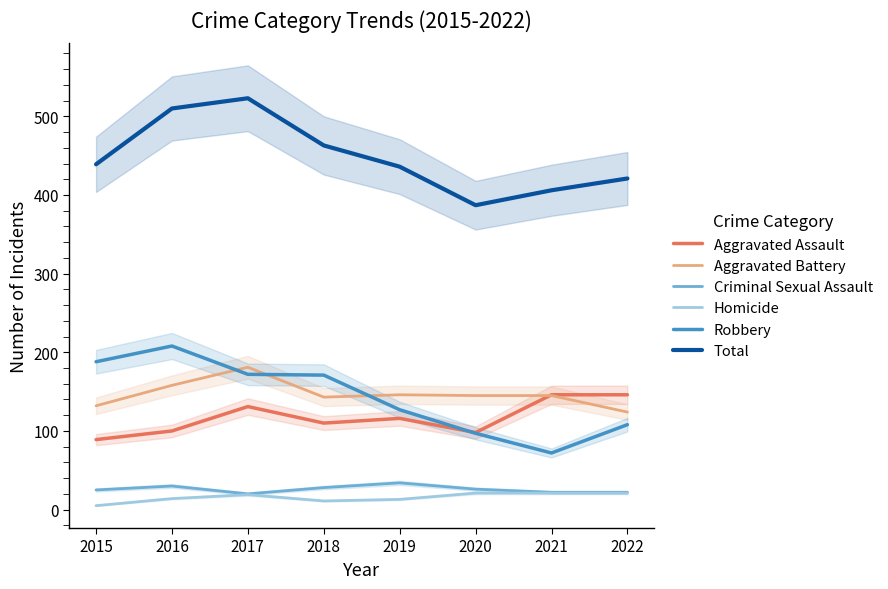

What is the average value of the Total series?

448